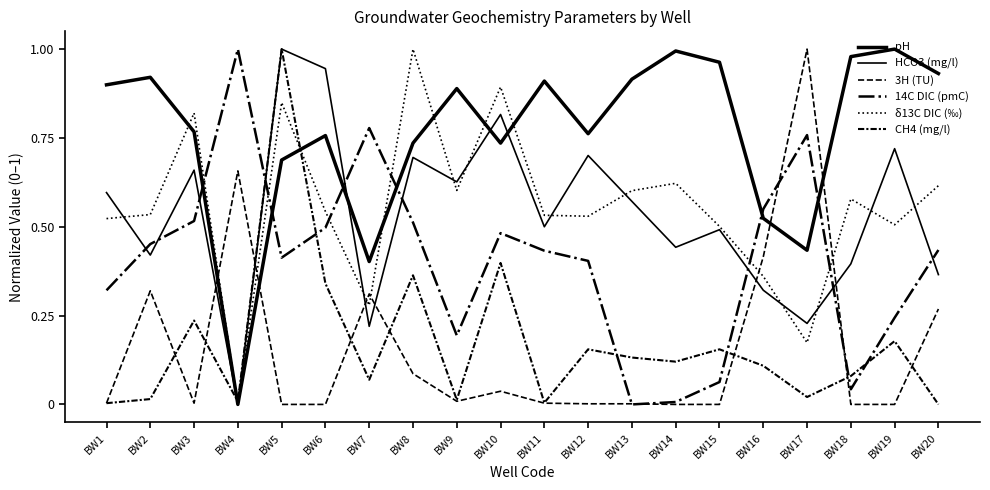

Is it true that pH equals 0.4 at BW3?

False